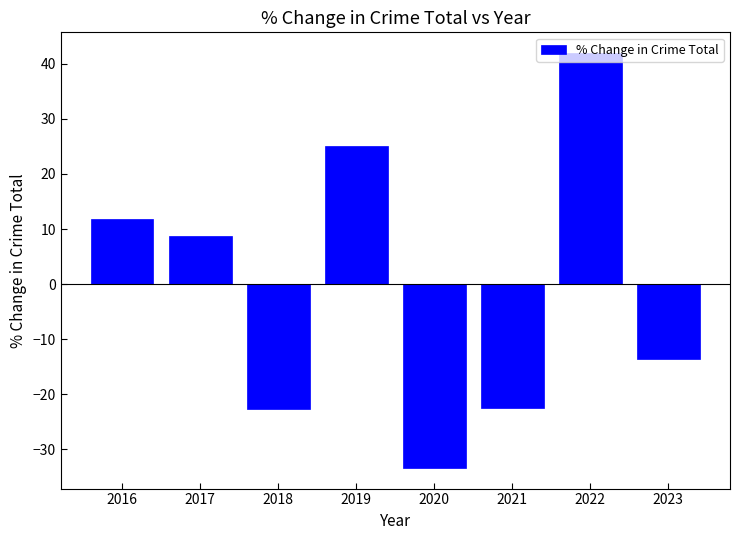

True or false: the data shows -37.4 at 2018.

False